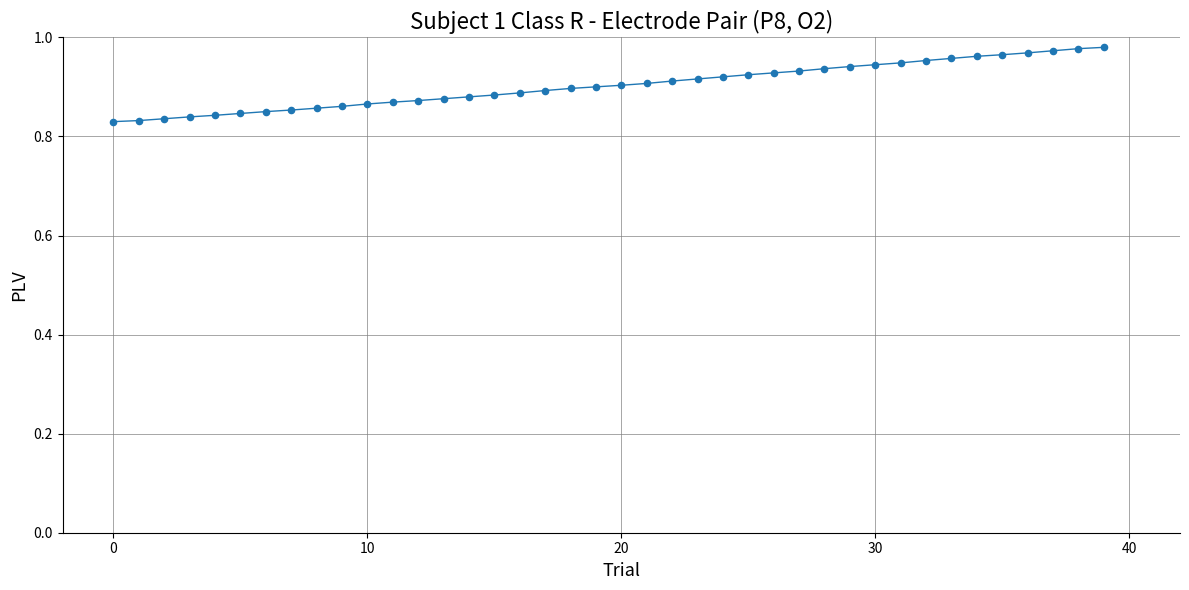

How many points are shown in the scatter plot?

40